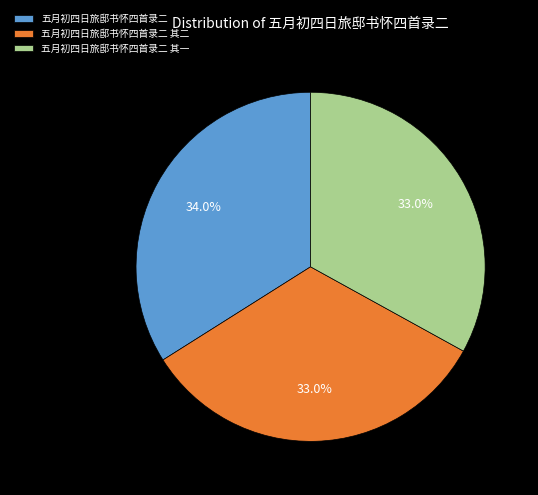

Count the number of slices in the pie.

3